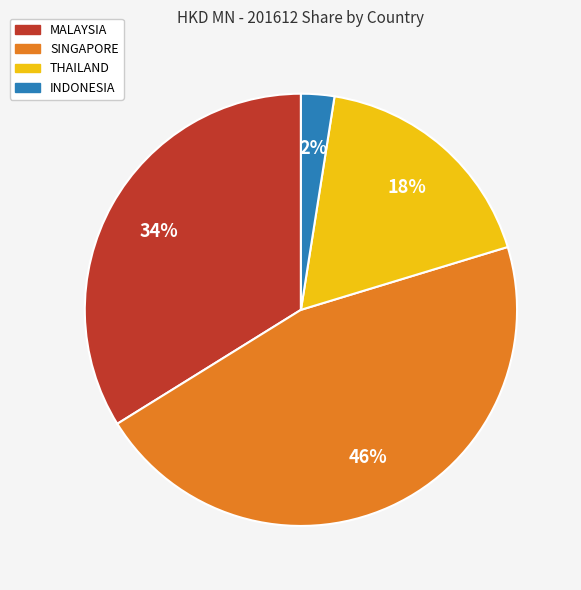

Does MALAYSIA account for over 50% of the chart?

No